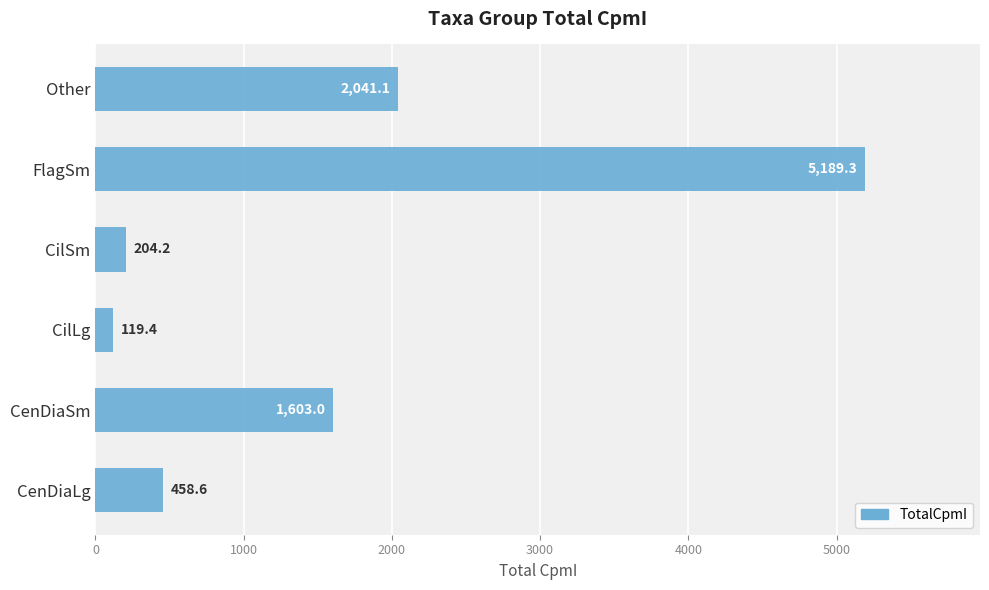

Which has a higher value, CilSm or CenDiaLg?

CenDiaLg